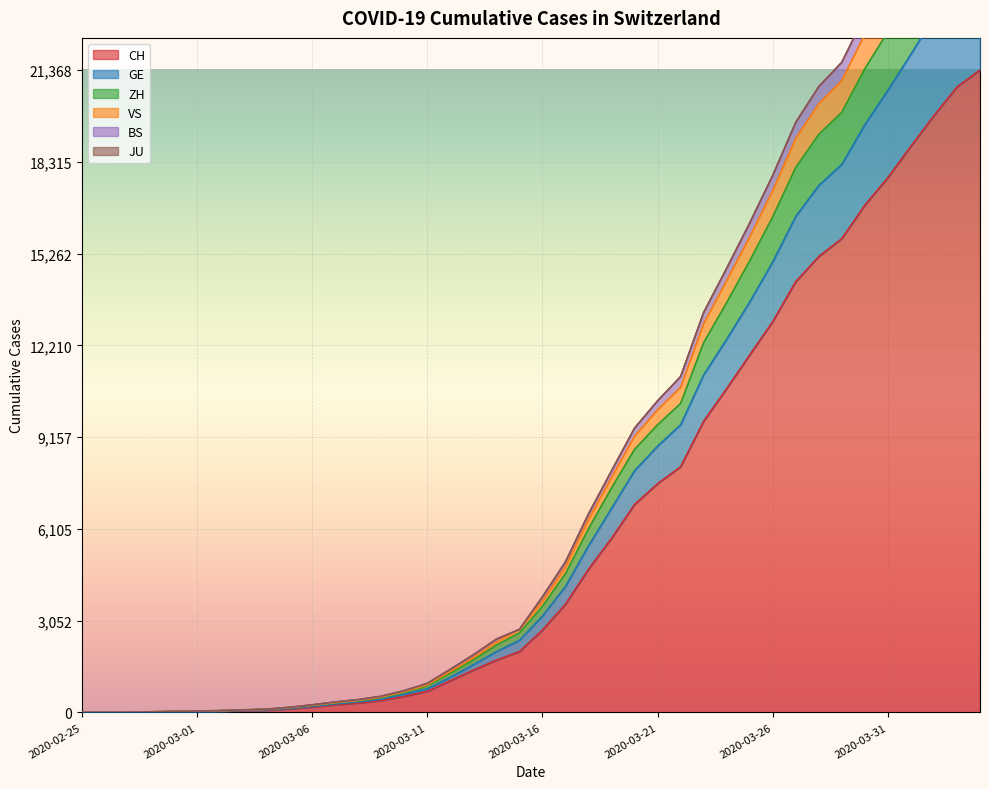

True or false: CH has a value of 2742 at 2020-03-16.

True